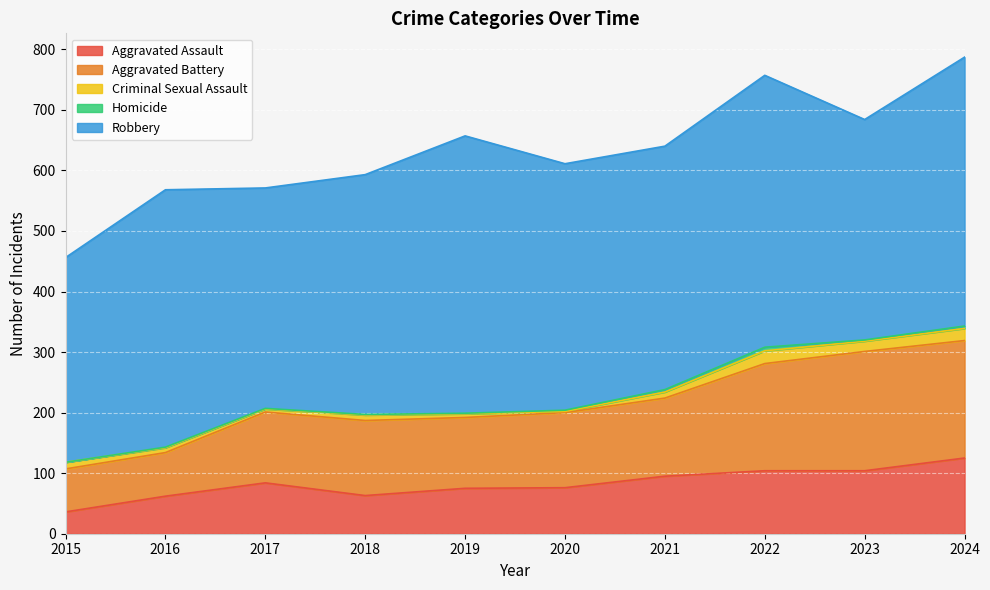

Reading left to right, what are all the values shown in this chart?

Aggravated Assault: 2015=36	2016=62	2017=84	2018=63	2019=75	2020=76	2021=95	2022=104	2023=104	2024=125
Aggravated Battery: 2015=71	2016=72	2017=117	2018=124	2019=117	2020=124	2021=129	2022=177	2023=197	2024=194
Criminal Sexual Assault: 2015=11	2016=8	2017=5	2018=9	2019=6	2020=2	2021=10	2022=21	2023=17	2024=20
Homicide: 2015=0	2016=1	2017=1	2018=1	2019=1	2020=2	2021=4	2022=6	2023=2	2024=4
Robbery: 2015=338	2016=425	2017=364	2018=396	2019=458	2020=407	2021=402	2022=449	2023=364	2024=444